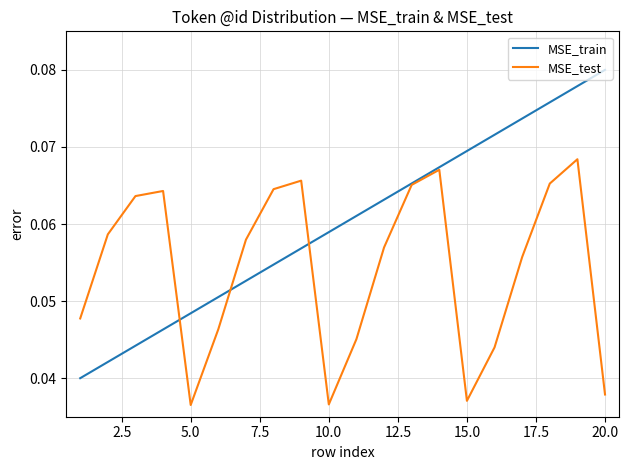

True or false: MSE_test has more than 1 points higher than both neighbors.

True